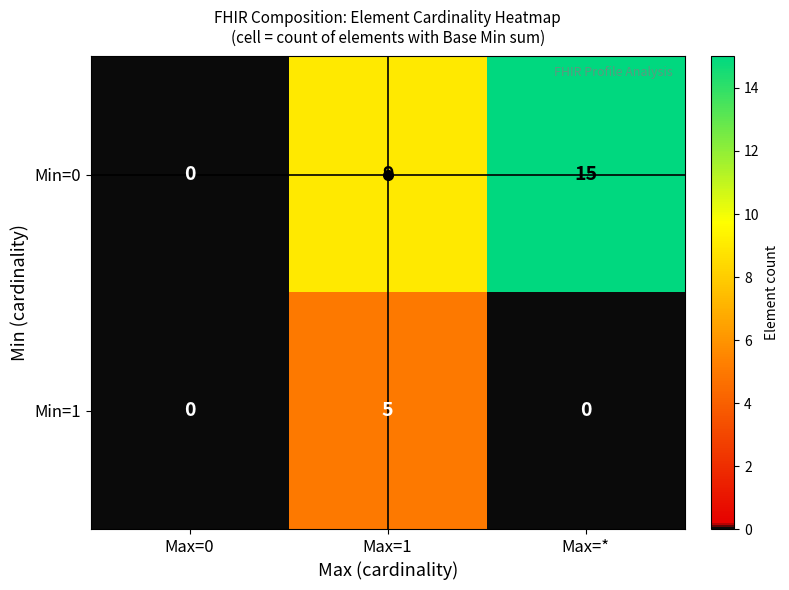

At which category is the sum across all series the highest?

Max=*